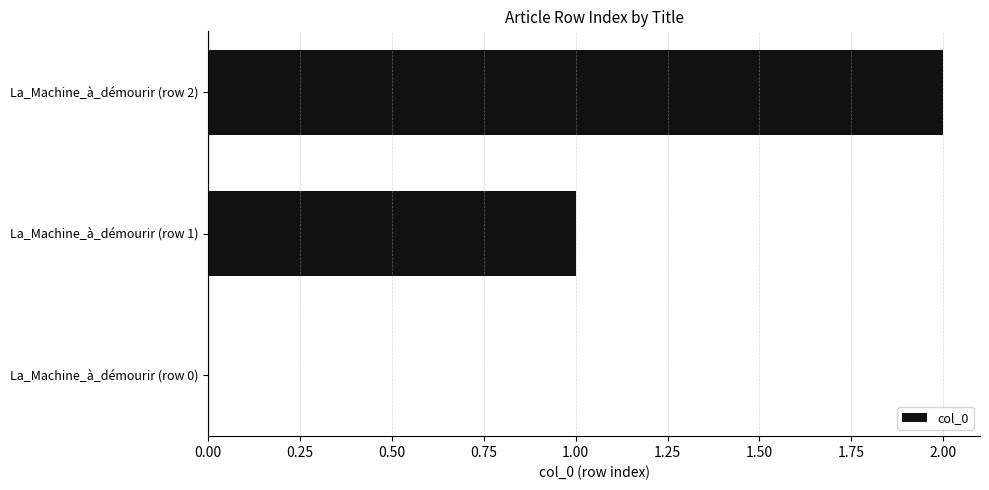

The value at La_Machine_à_démourir (row 2) is 0. True or false?

False